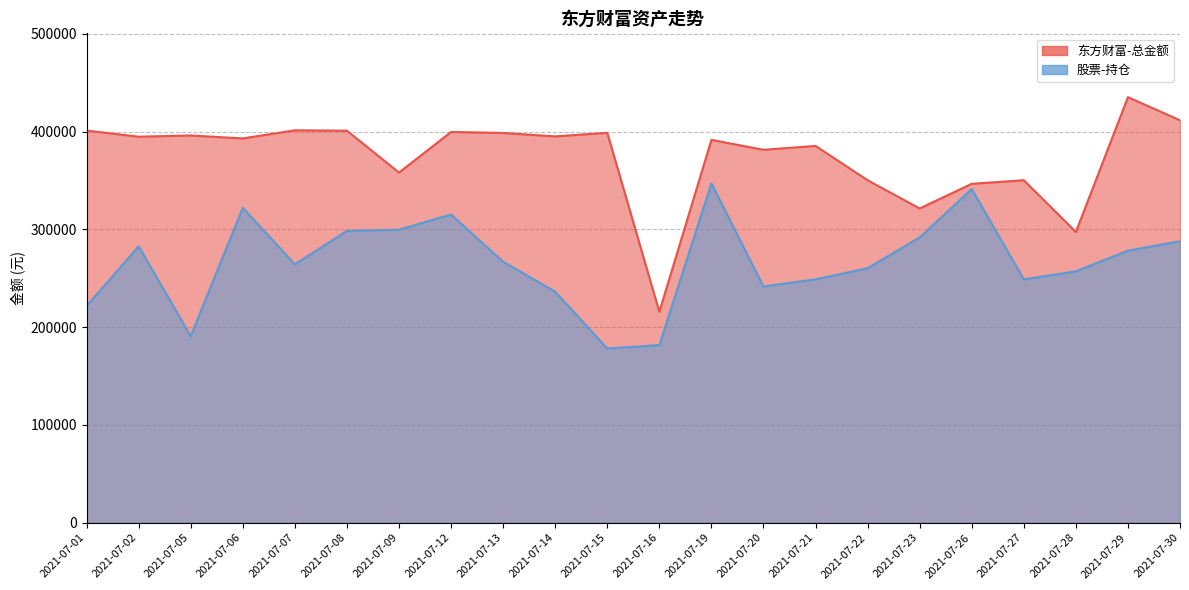

Is it true that 东方财富-总金额 equals 385282.0 at 2021-07-21?

True